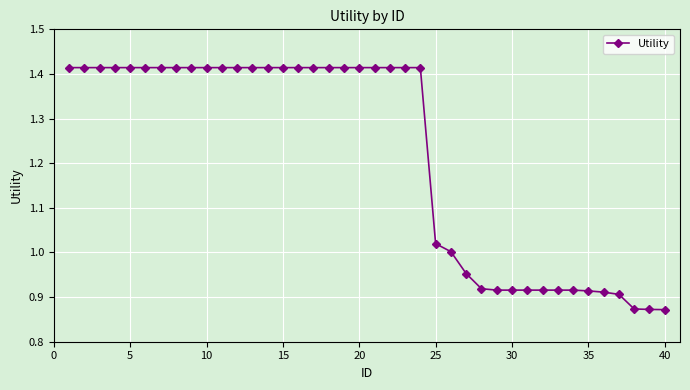

What is the difference between the maximum and second lowest values?

0.5